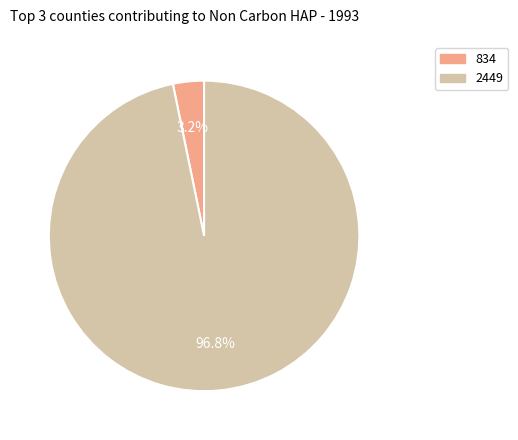

To the nearest percent, what is the difference between the largest and smallest slice percentages?

94%